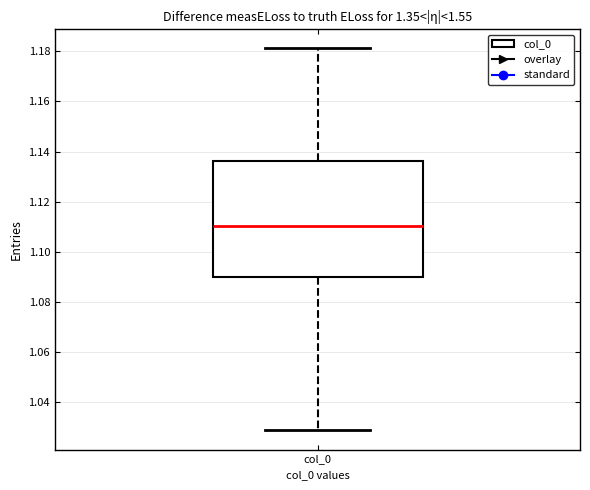

Where does the lower whisker of the box for col_0 end on the y-axis? The values are not printed on the chart, so give them approximately, as read against the axis.

1.028